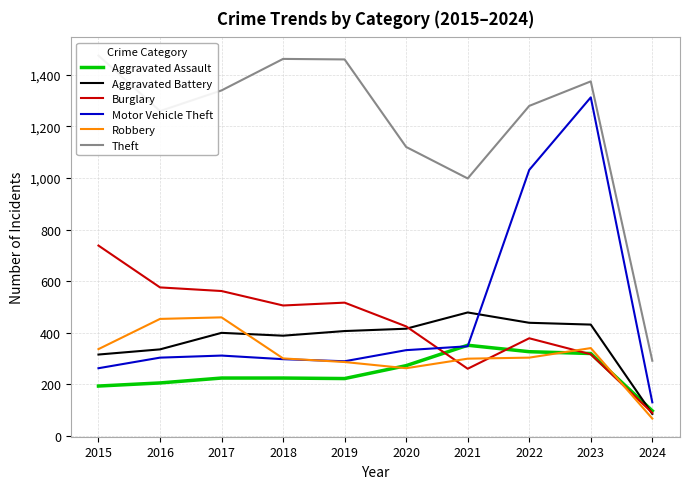

What is the total value across all series at 2022?

3759